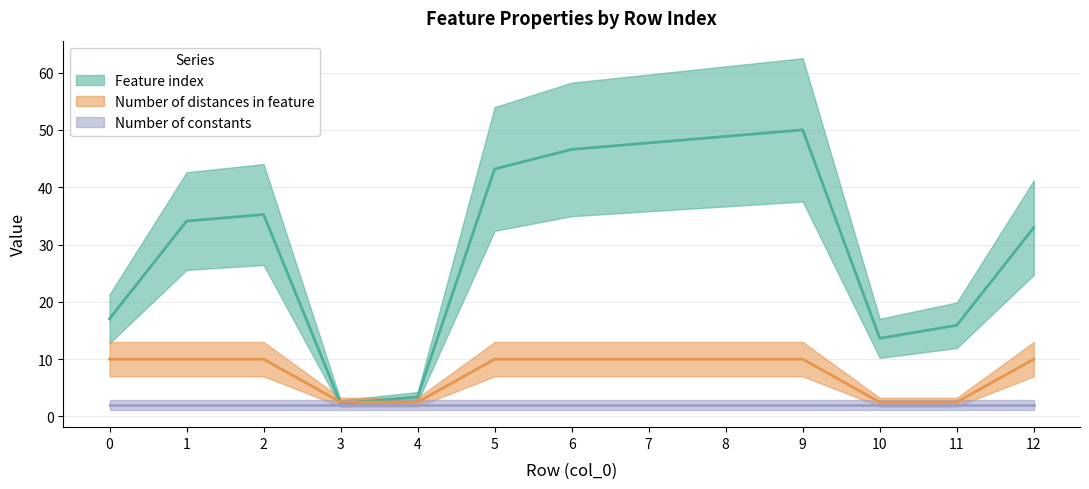

Which category has the highest value in the Feature index series?

9